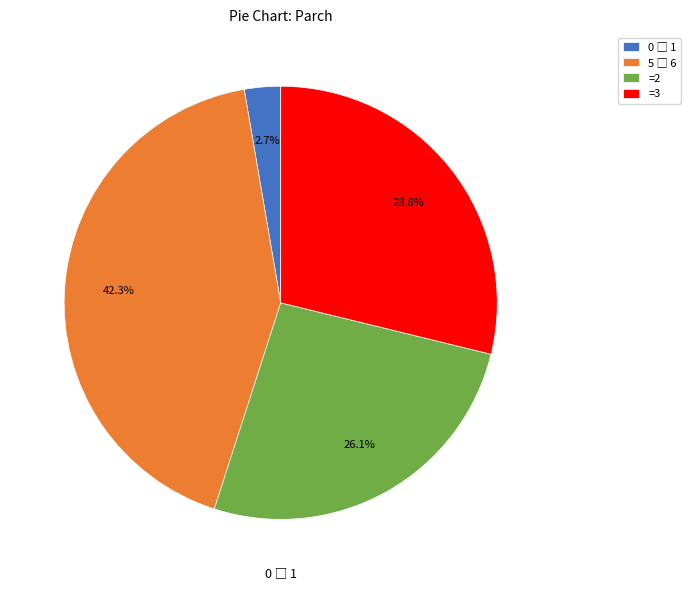

What is the total percentage of =2 and =3?

55.0%